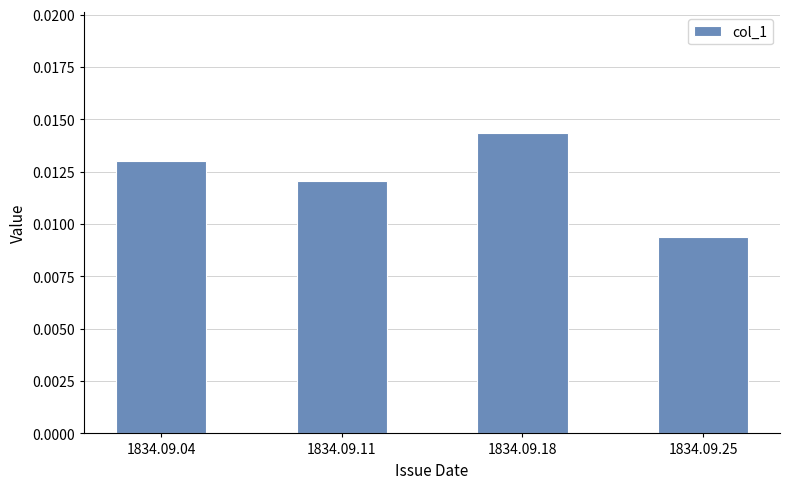

Which label corresponds to the largest value in the chart?

1834.09.18